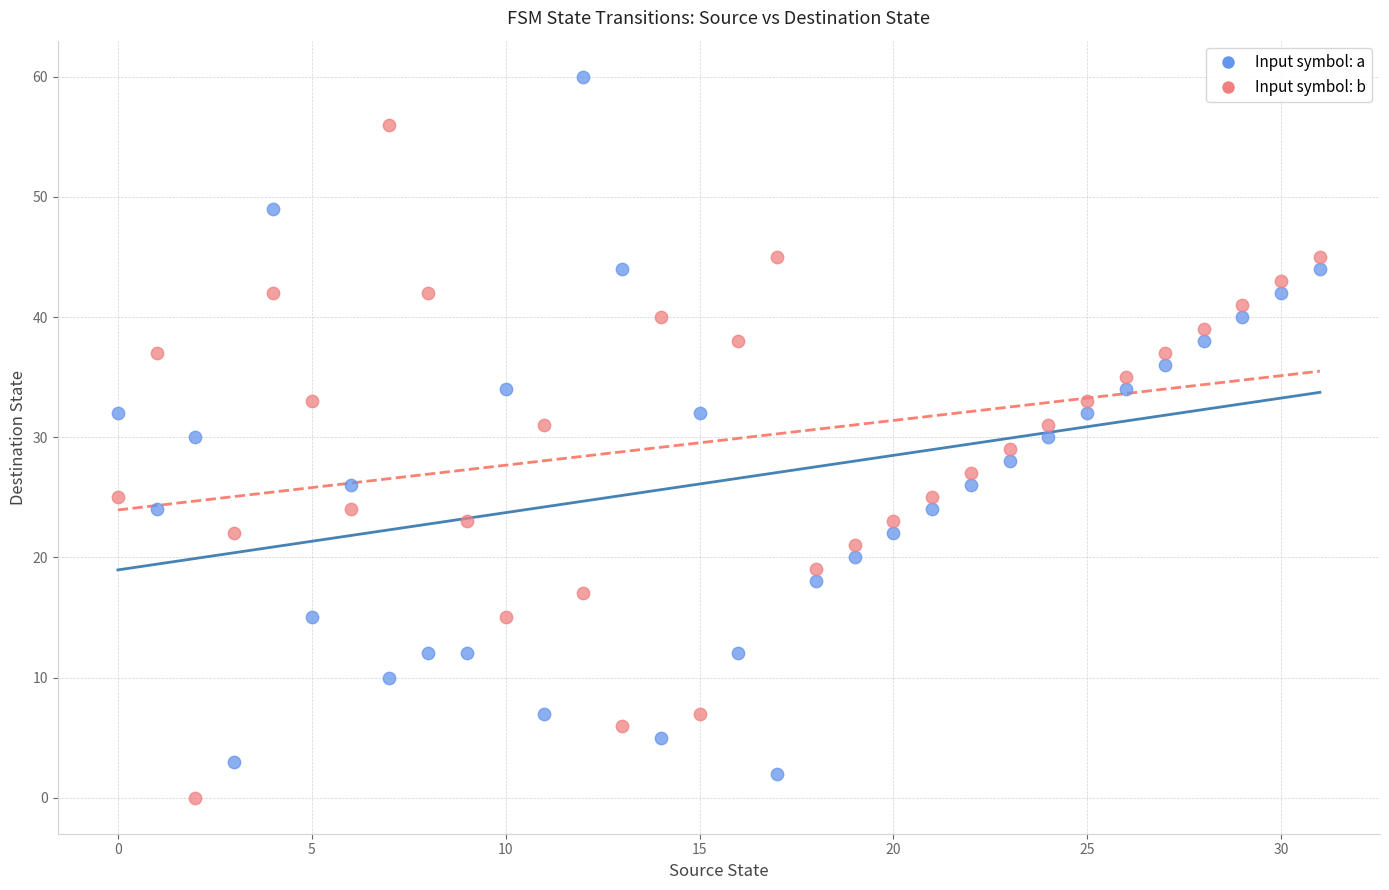

Across all data points, what is the range of Y values (max minus min)?

60